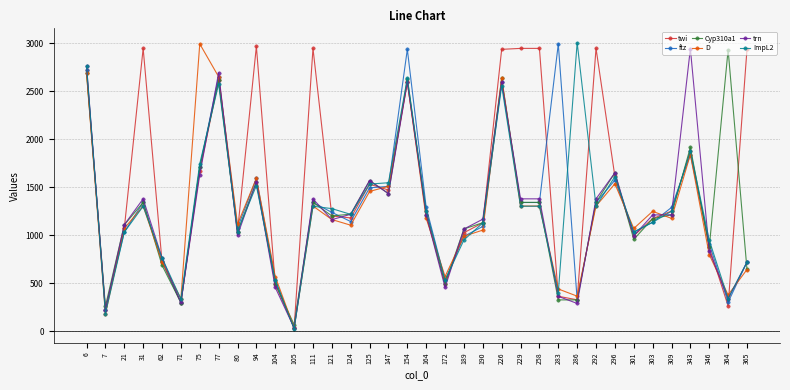

How many series are shown in this chart?

6